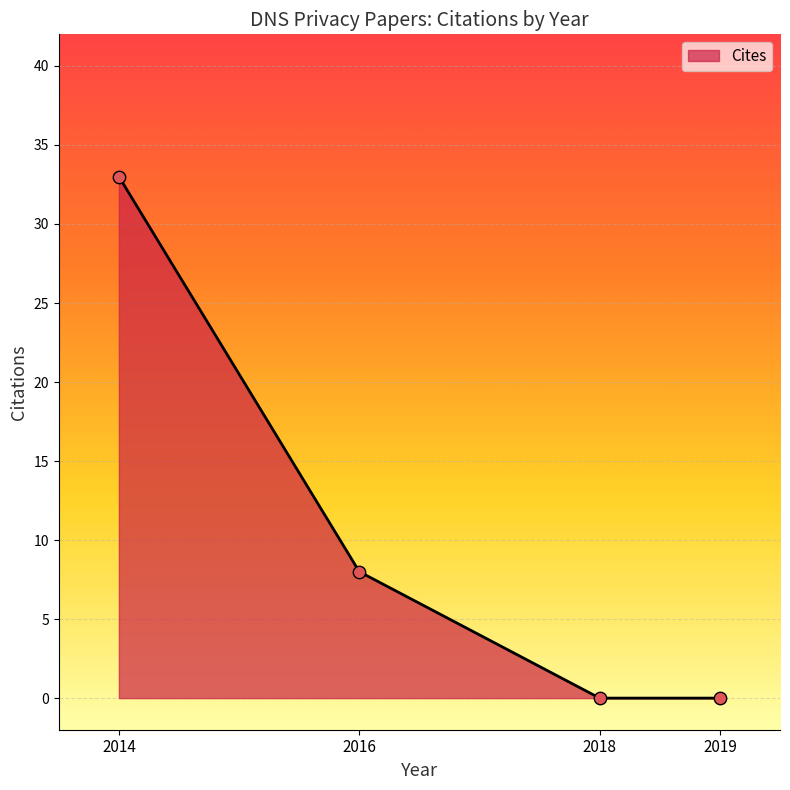

Which has a higher value, 2016 or 2019?

2016